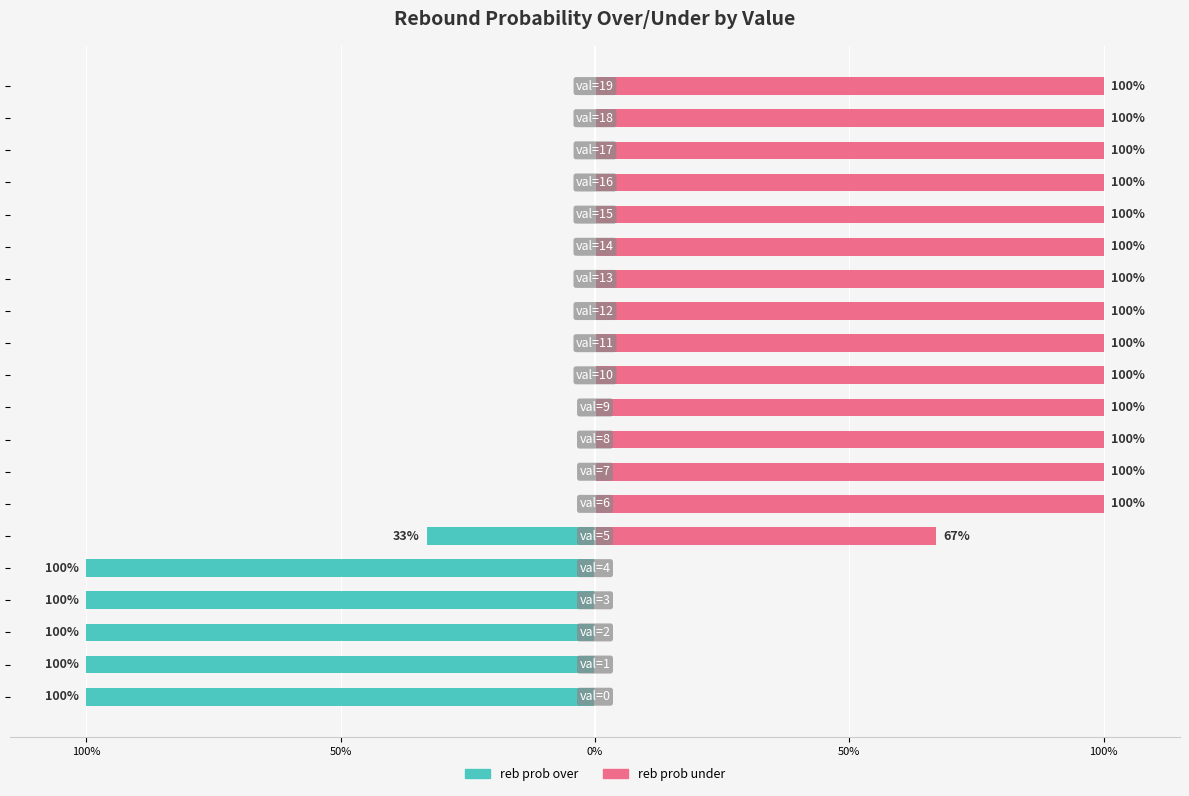

Which series changed the most between 12 and 18?

reb prob over